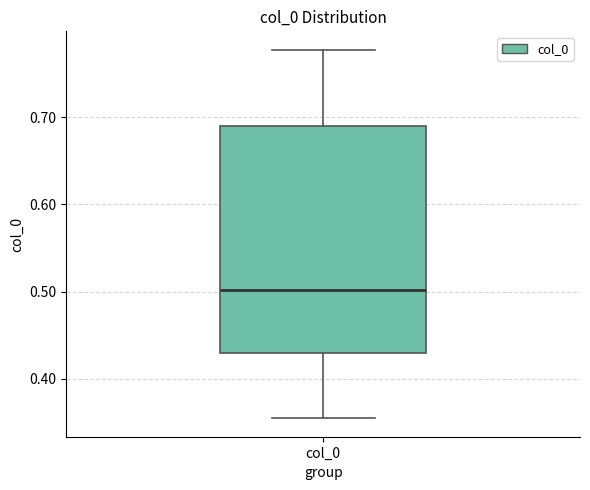

Transcribe this box plot: give where the median line is, the range the box spans, and where the two whiskers end, as read against the y-axis. The values are not printed on the chart, so give them approximately, as read against the axis.

median 0.50, box 0.43 to 0.69, whiskers 0.35 to 0.78